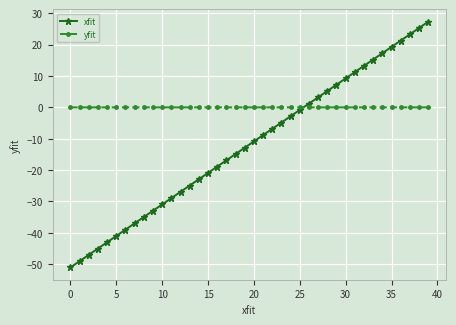

What is the lowest value of the xfit series?

-51.0